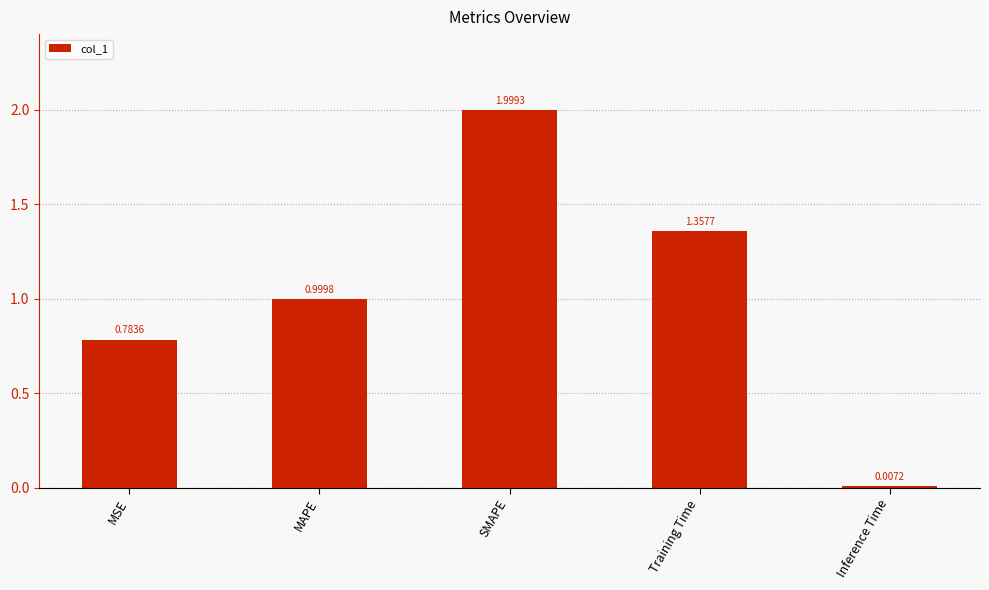

What is the average value?

1.0